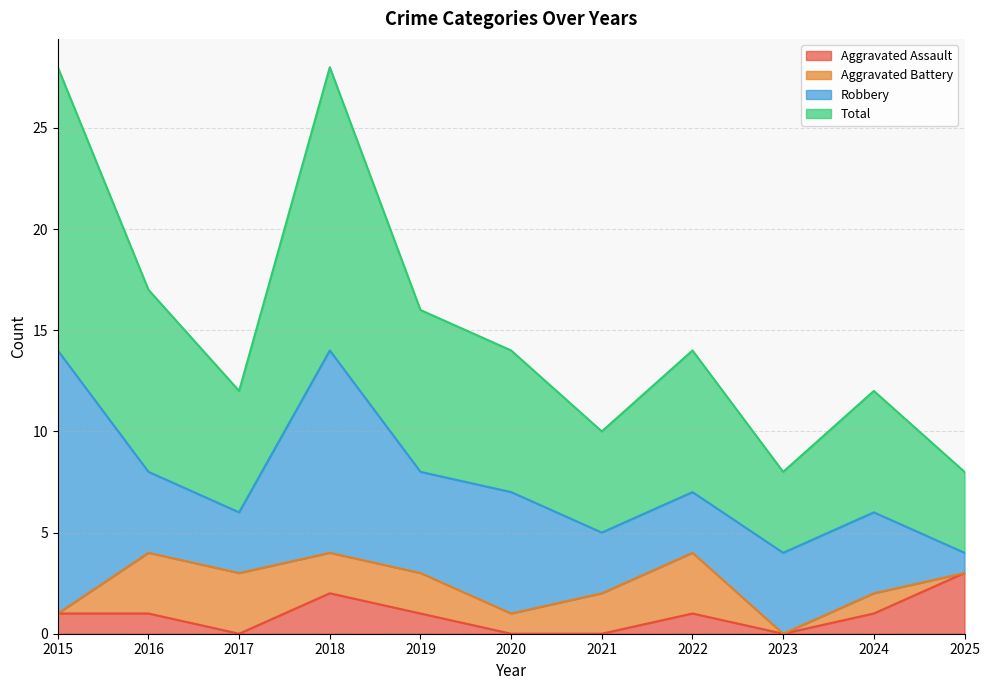

What are all the series names shown in the legend?

Aggravated Assault, Aggravated Battery, Robbery, Total